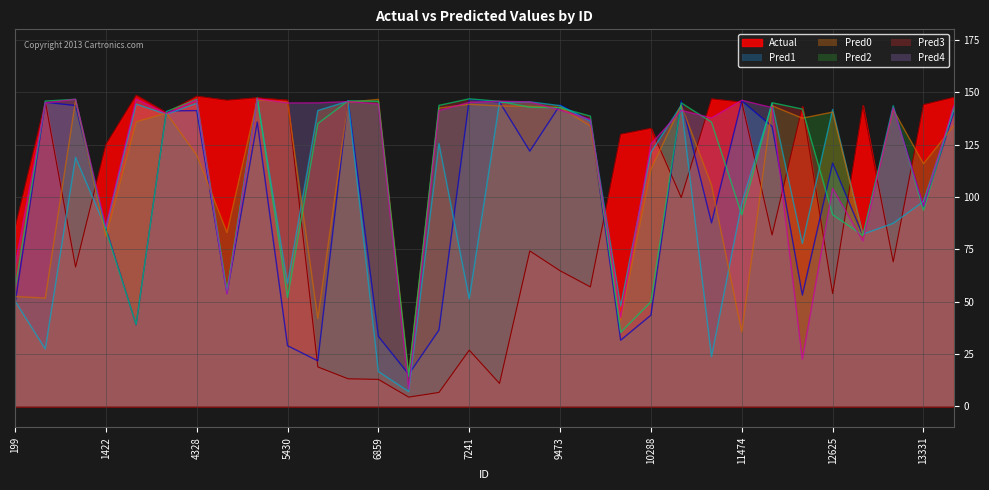

The value of Pred3 at 3941 is 140.7. True or false?

True